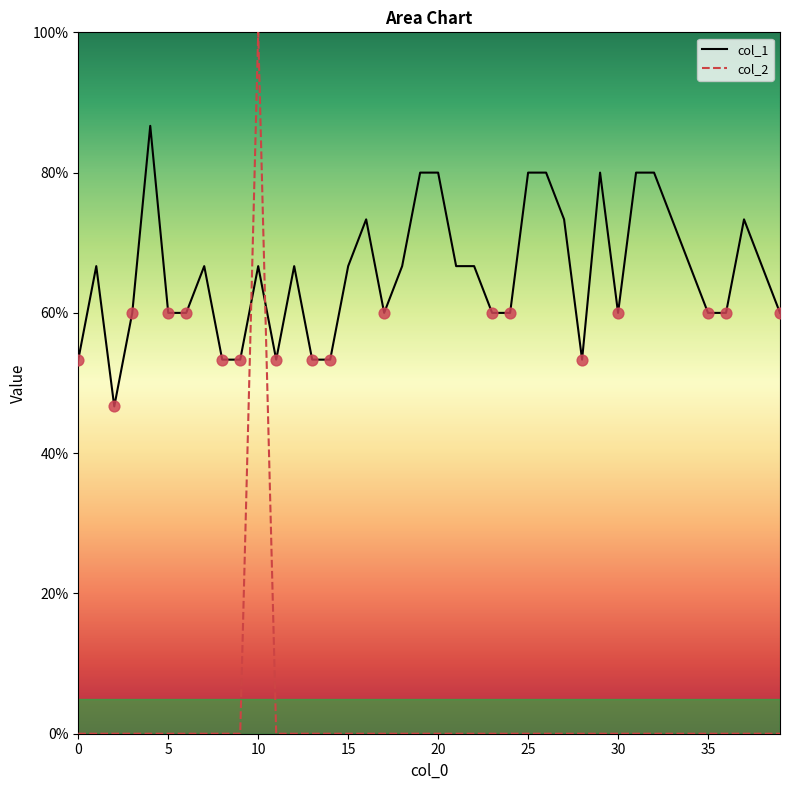

At how many categories does at least one series exceed 0?

40